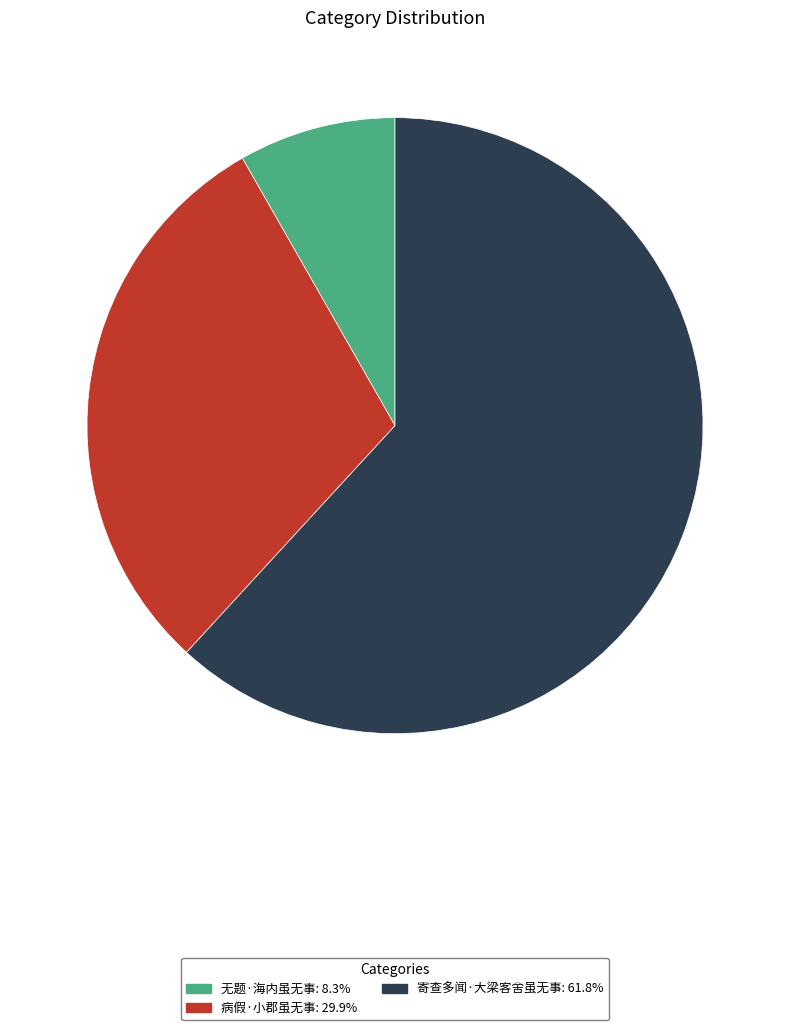

Is 寄查多闻·大梁客舍虽无事: 61.8% the majority of the pie?

Yes